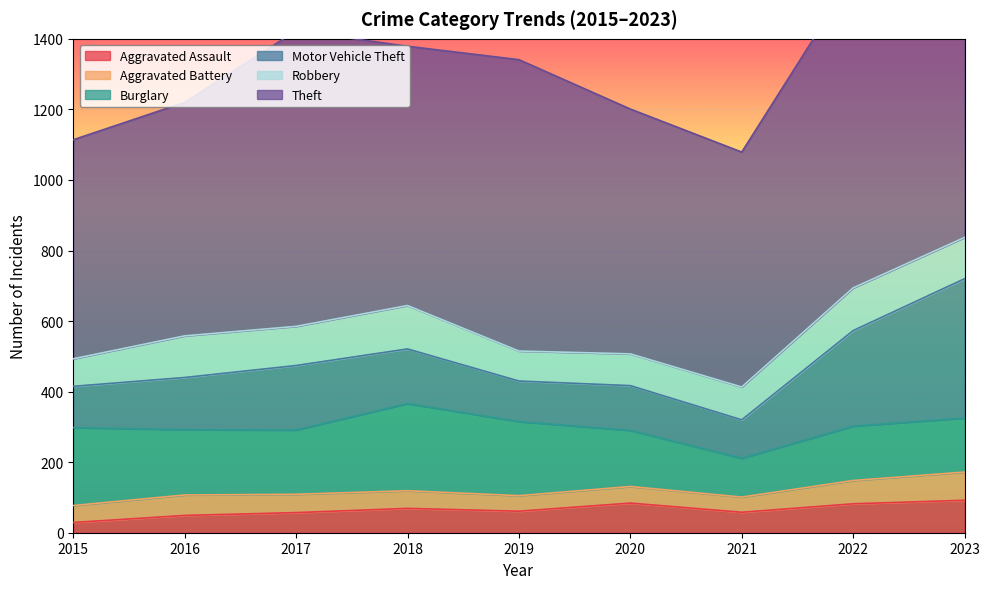

What is the minimum value for Motor Vehicle Theft?

109